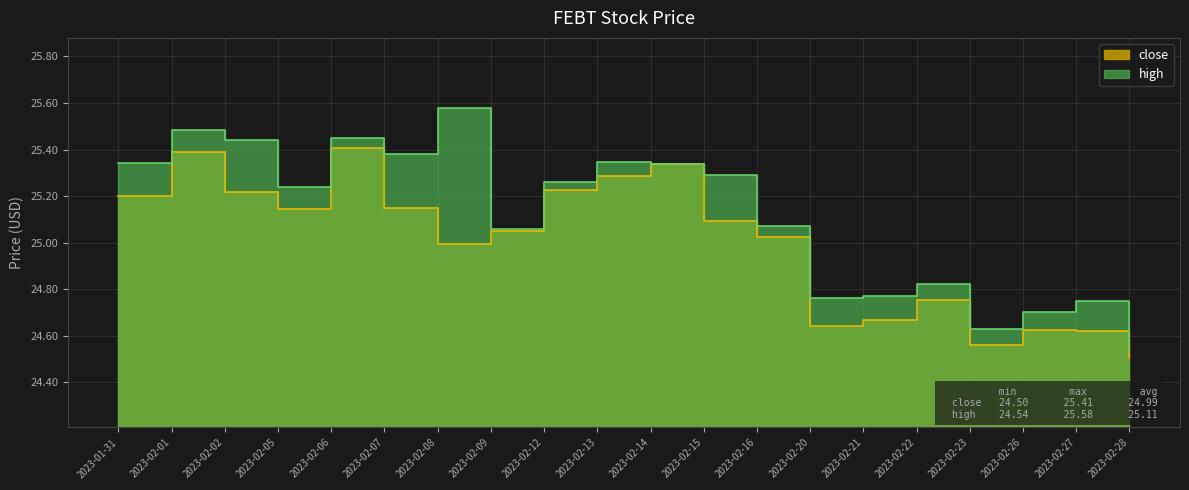

What is the difference between the second highest and second lowest values in the close series?

0.8